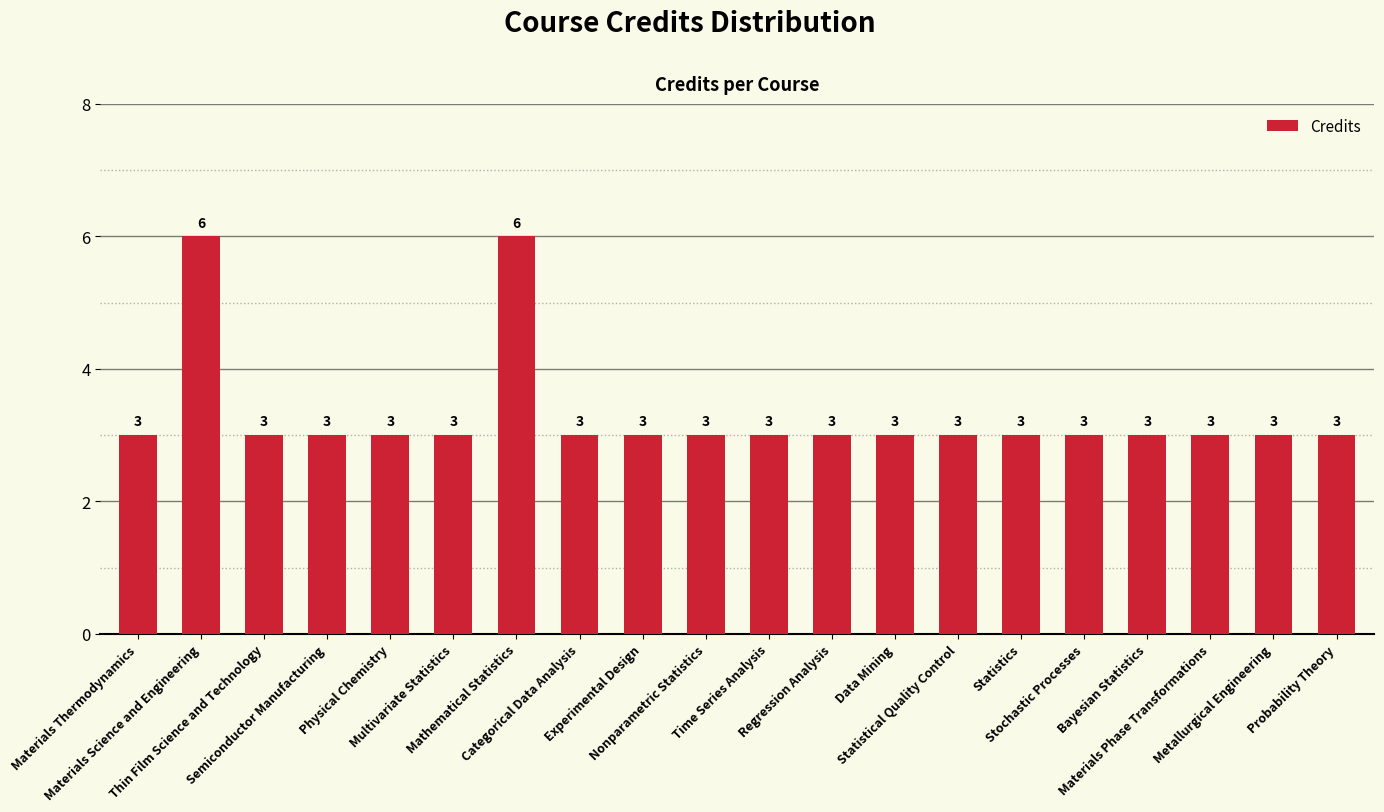

What is the value of the 10th bar from the left?

3